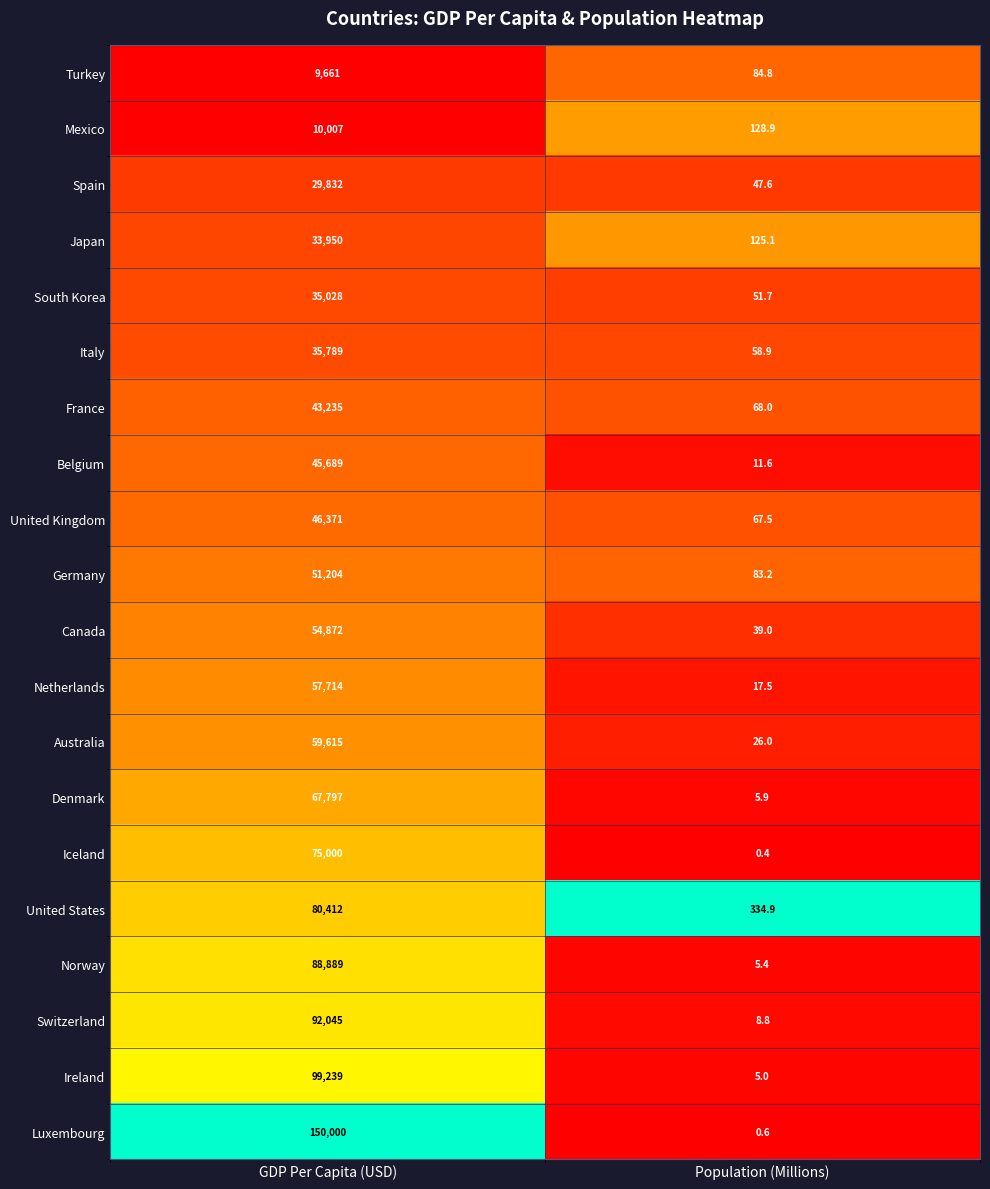

At which label is South Korea closest to 17539?

Population (Millions)